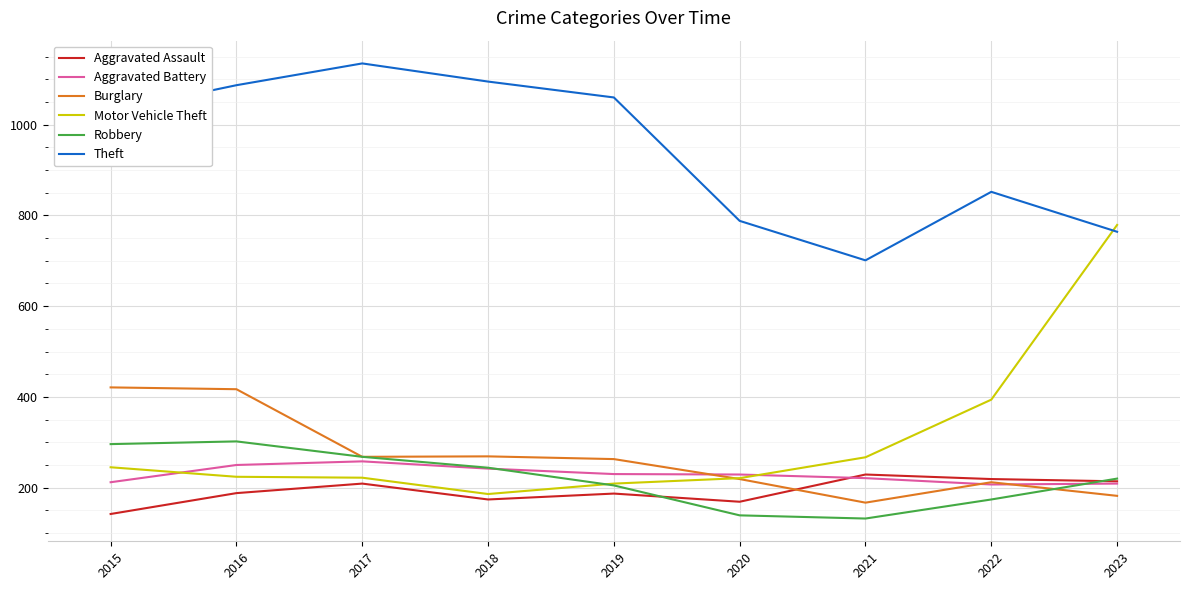

How many interior local valleys does the Burglary series have?

2